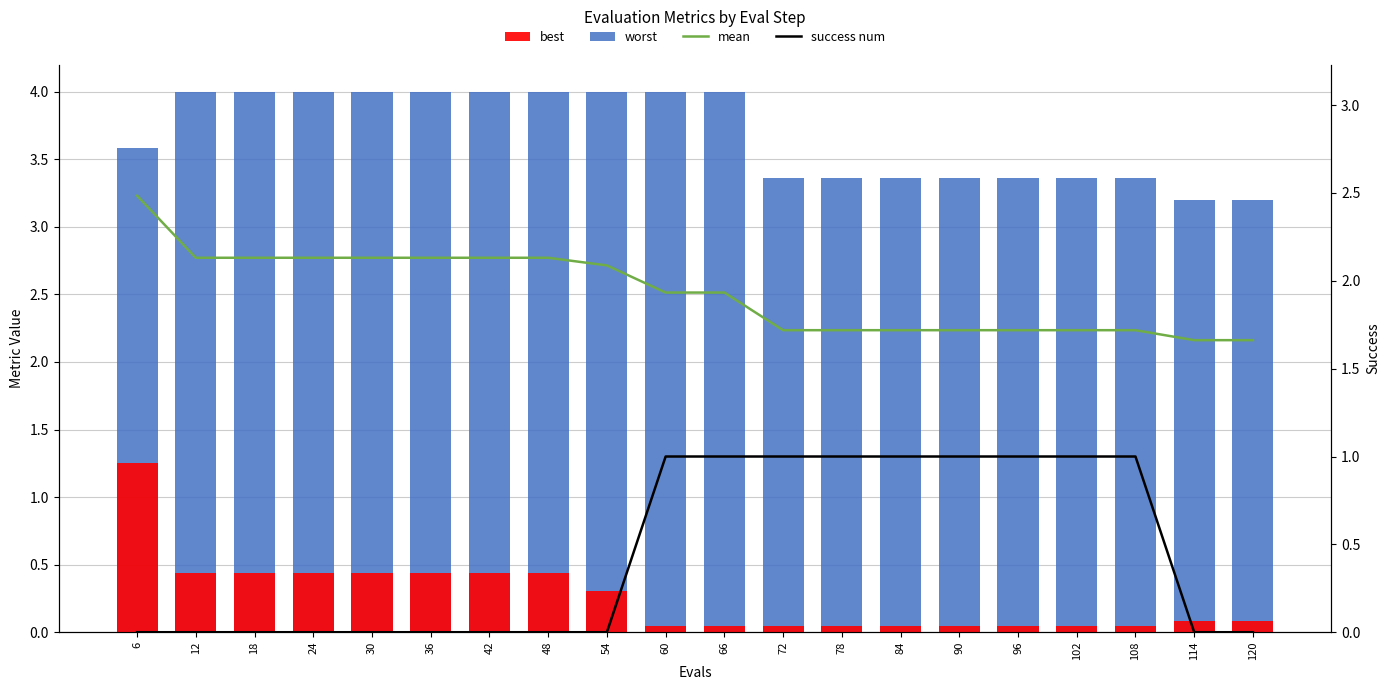

What is the difference between the second highest and second lowest values in the mean series?

0.5